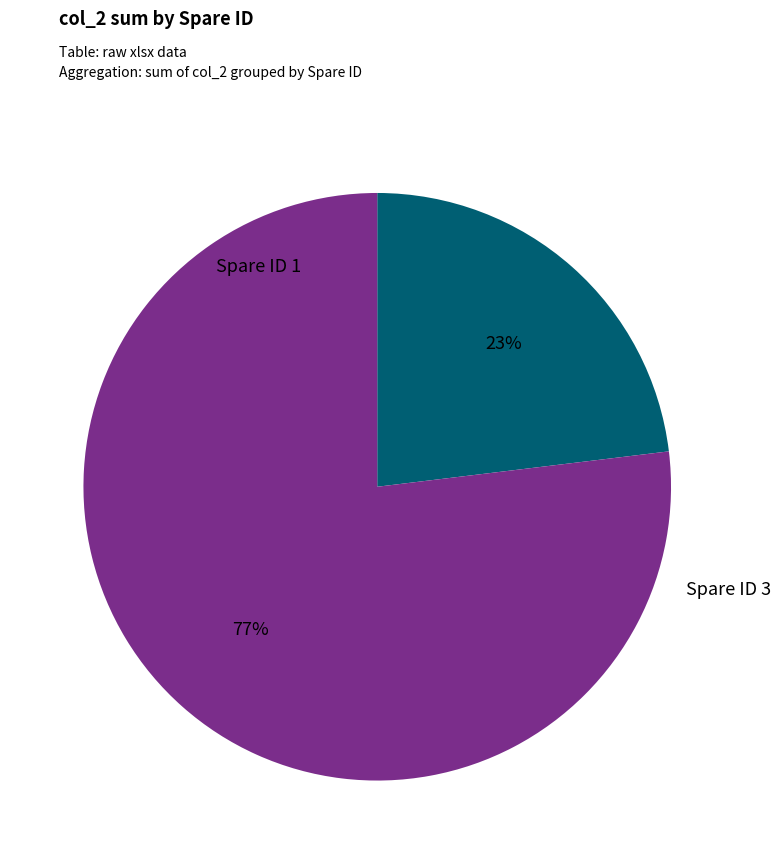

Is there any slice that represents more than half of the pie?

Yes